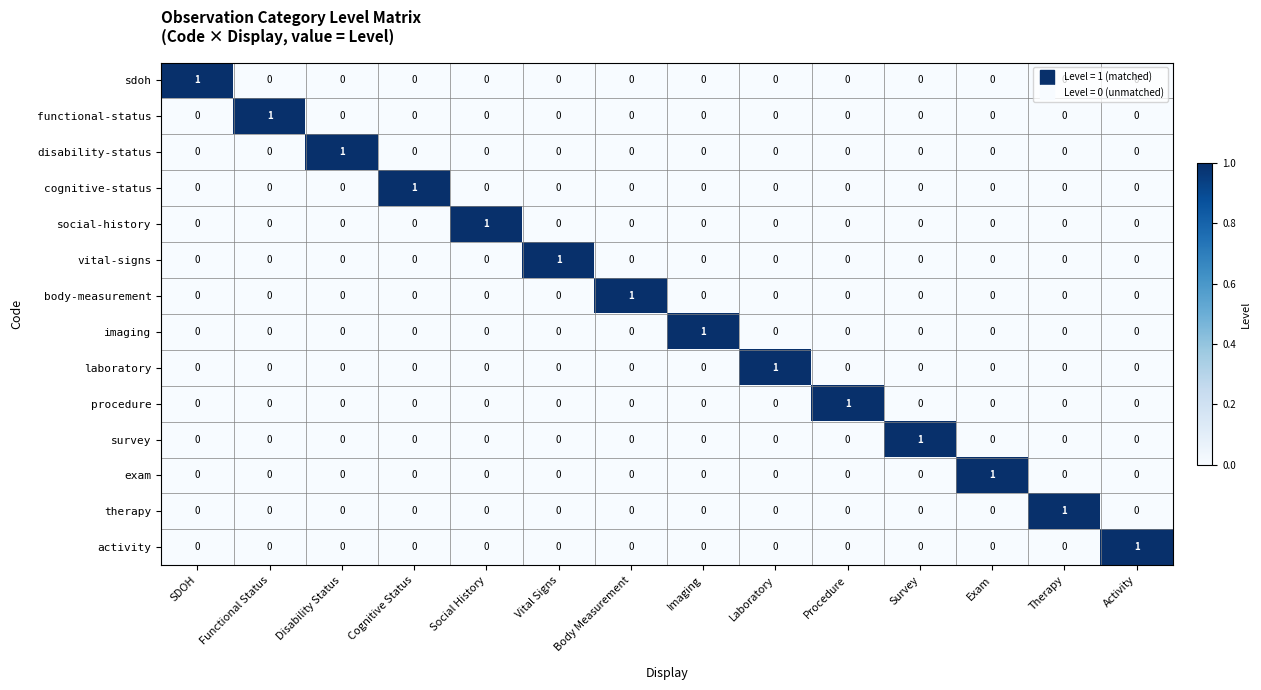

At how many categories does at least one series exceed 0?

14